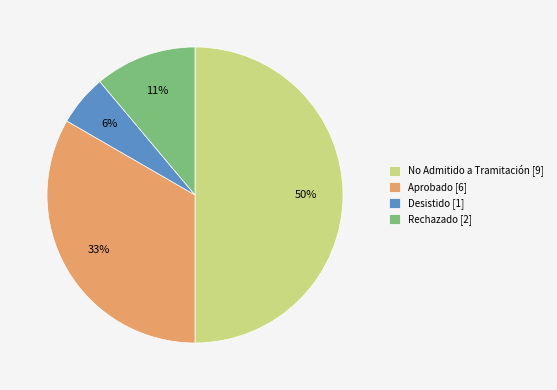

To the nearest percent, what is the combined percentage of Aprobado and Desistido?

39%